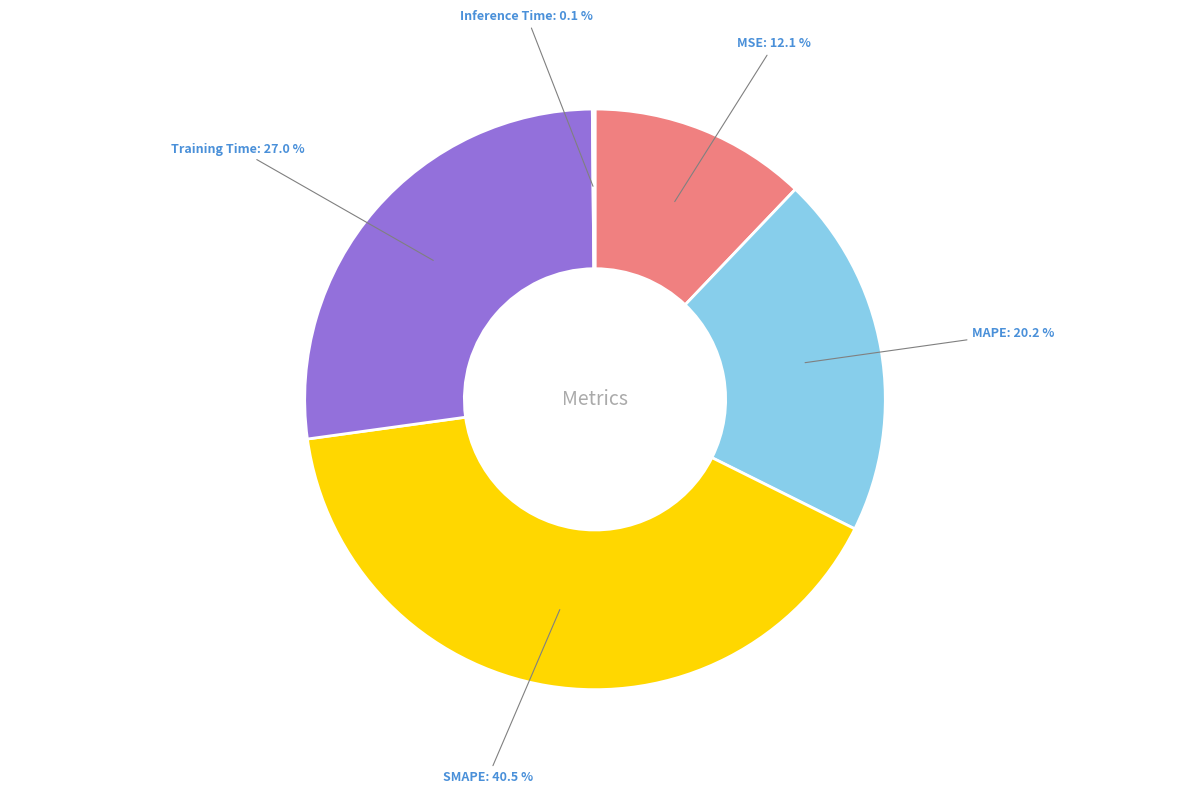

To the nearest percent, what percentage of the pie is MAPE?

20%